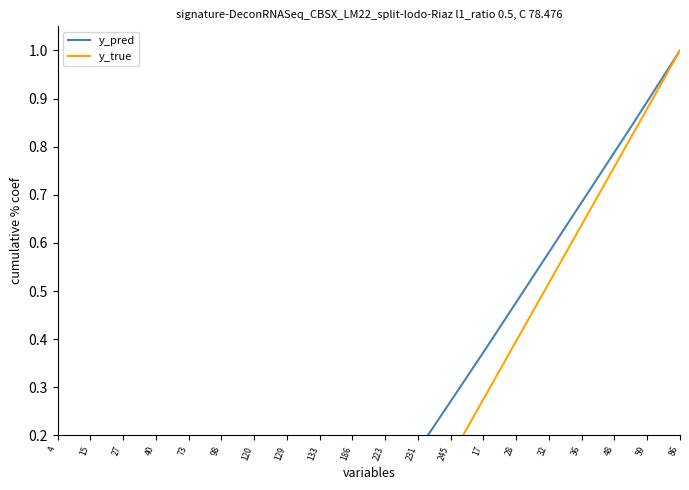

The value of y_pred at 33 is 1.1. True or false?

False